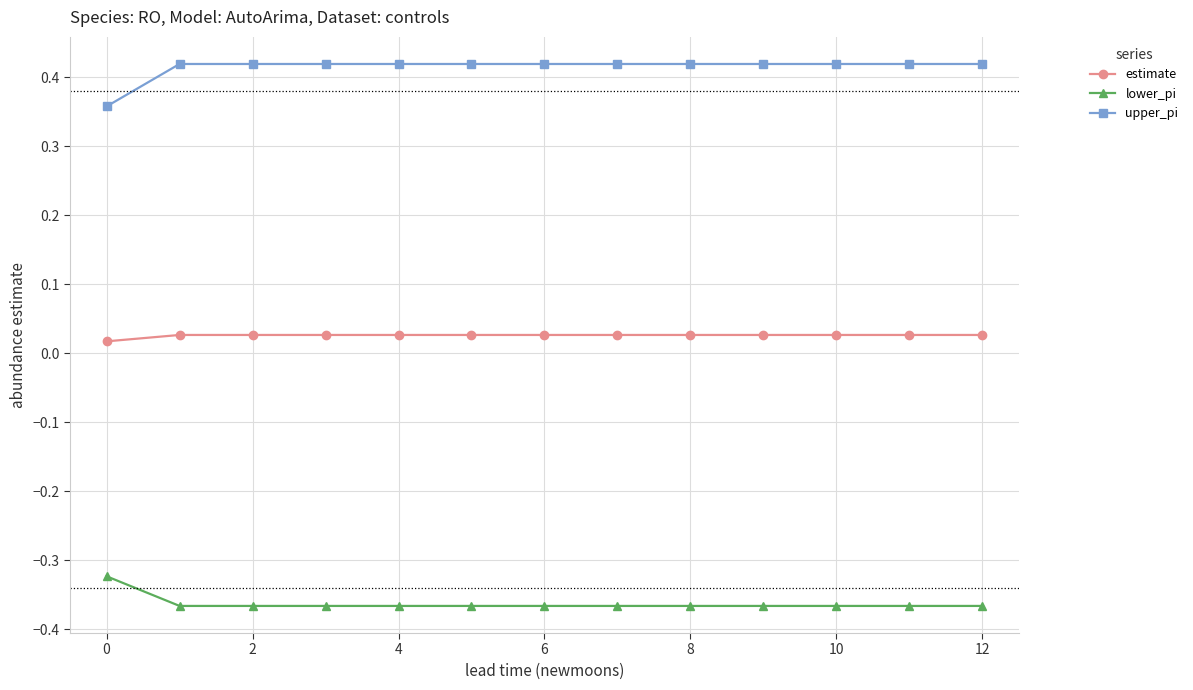

Rank the series by their maximum value, from highest to lowest.

upper_pi, estimate, lower_pi